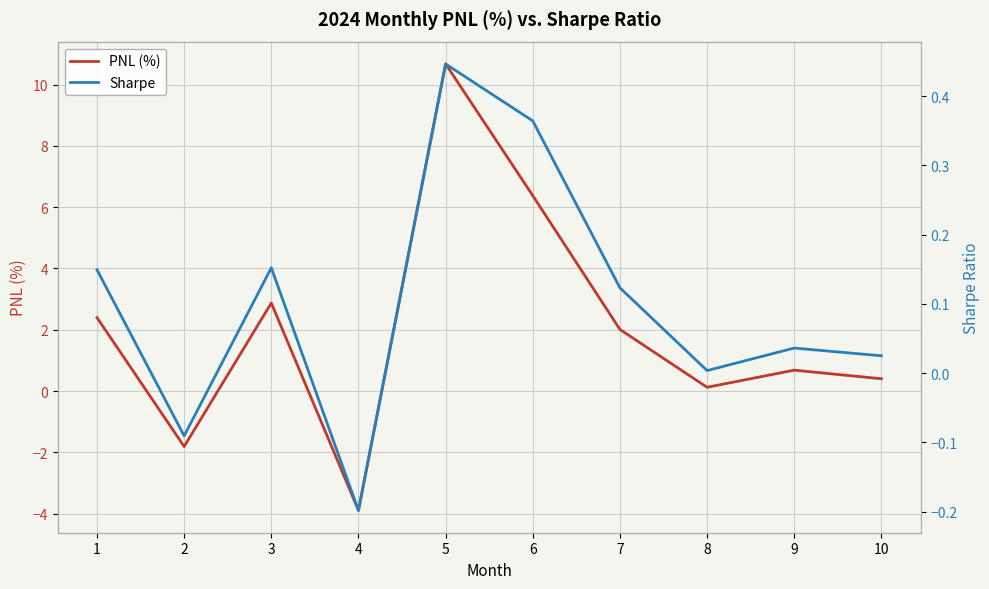

At which category is the sum across all series the highest?

5